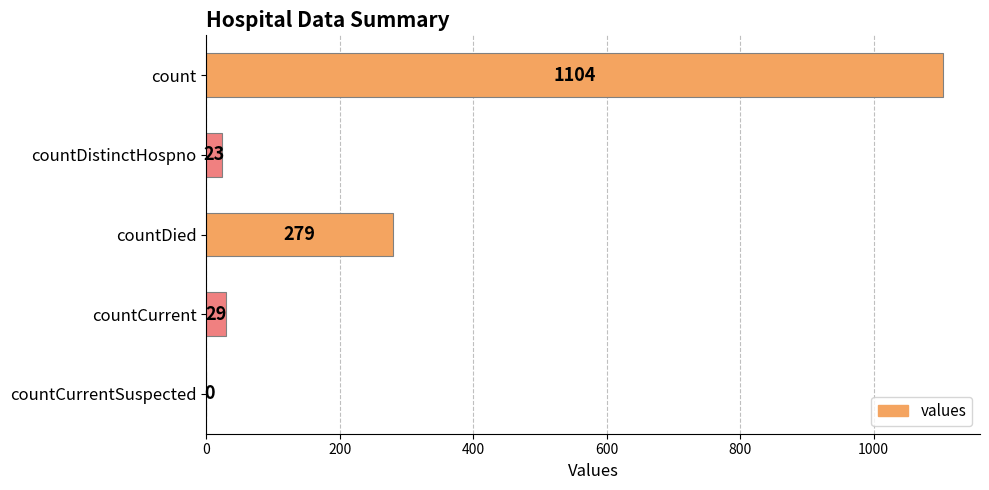

How many series are shown in this chart?

1